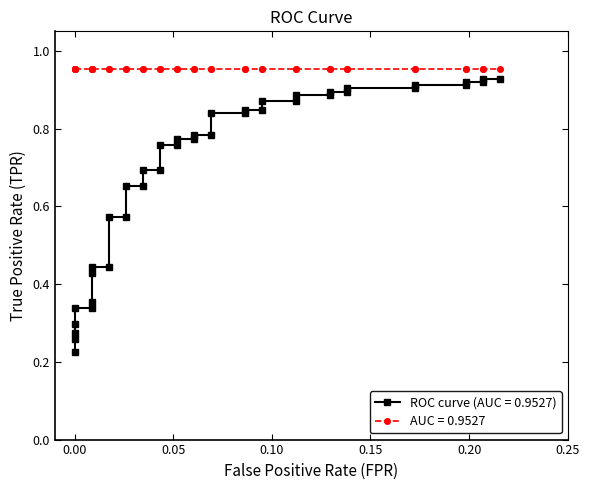

The value at 0.00 is 0.1. True or false?

False